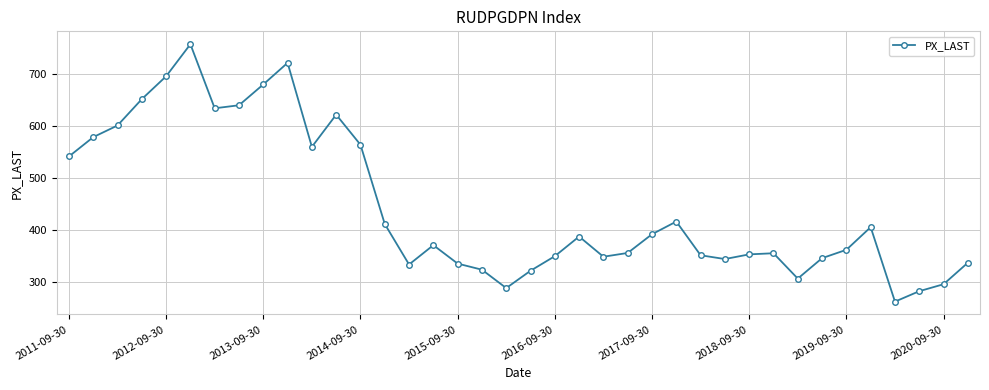

What is the value of the 6th point from the left?

758.0